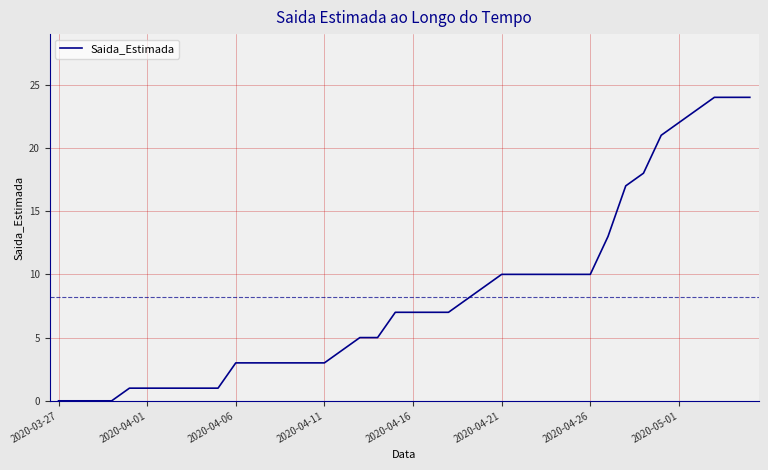

What is the greatest value displayed?

24